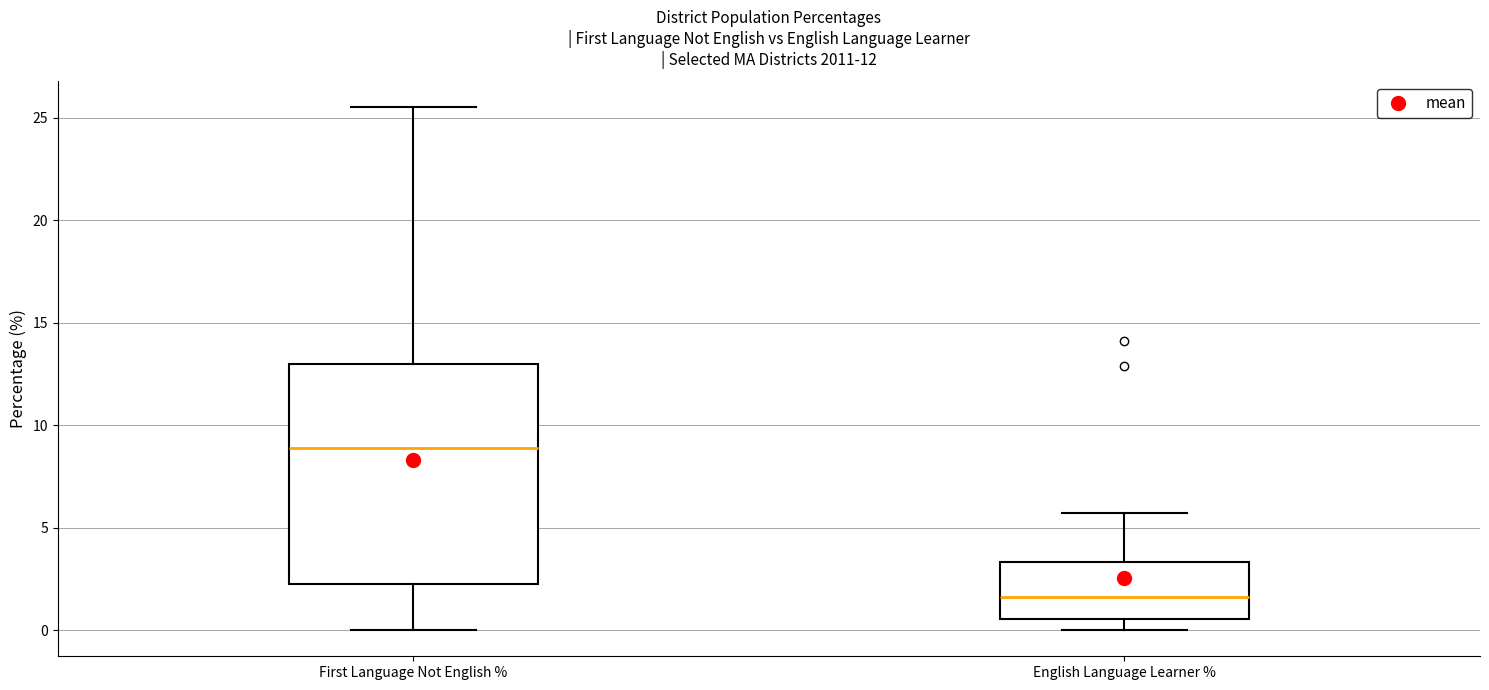

Comparing the boxes themselves (not the whiskers), which one is the tallest?

First Language Not English %